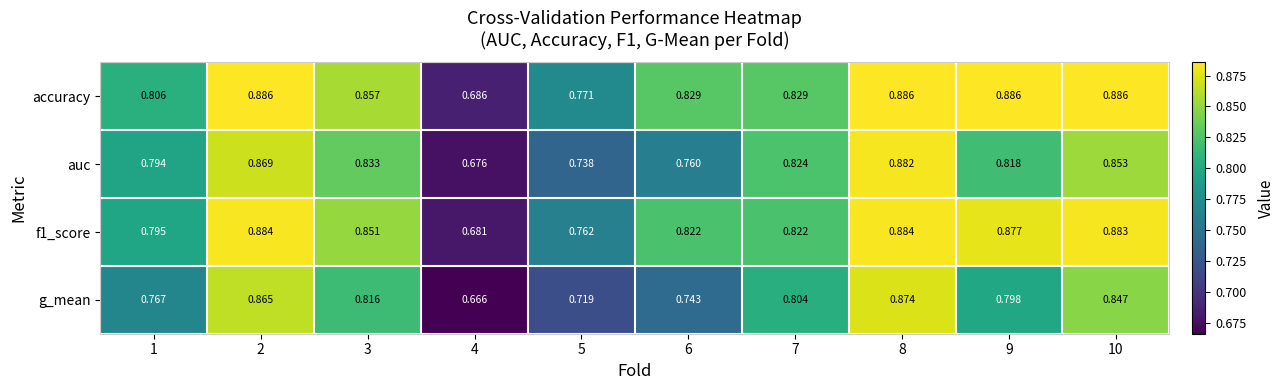

Is the value of g_mean at 6 greater than the value of accuracy at 2?

No